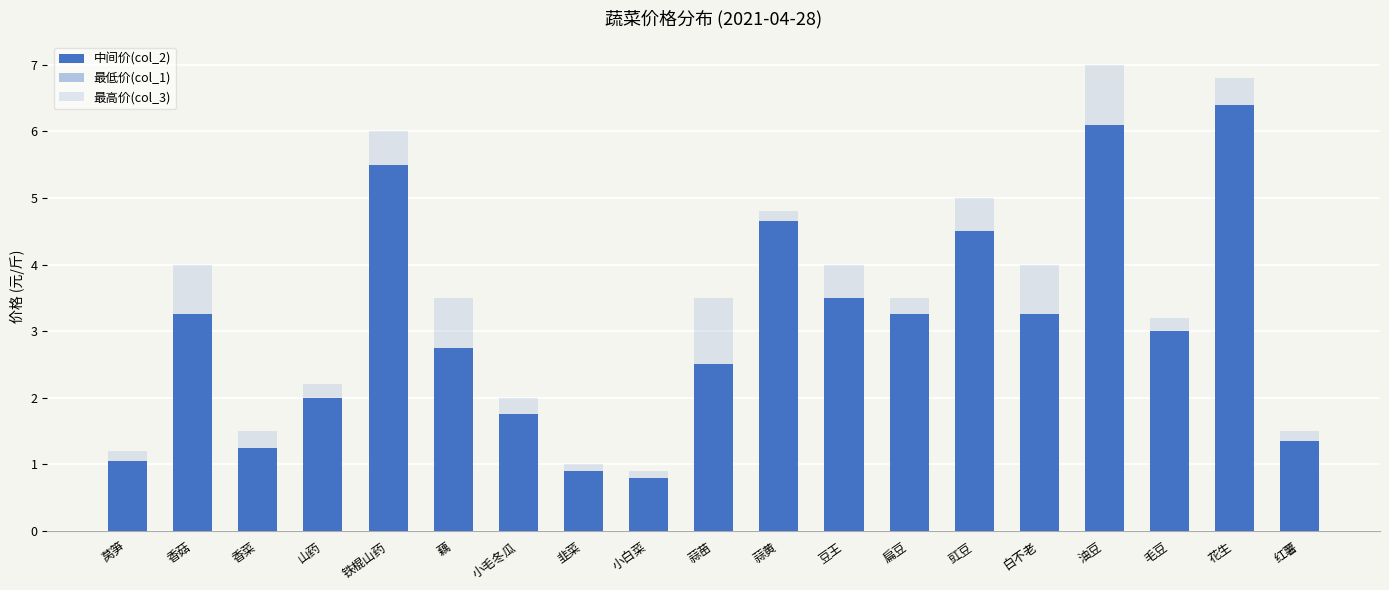

How many values in the 最高价(col_3) series exceed 3?

12